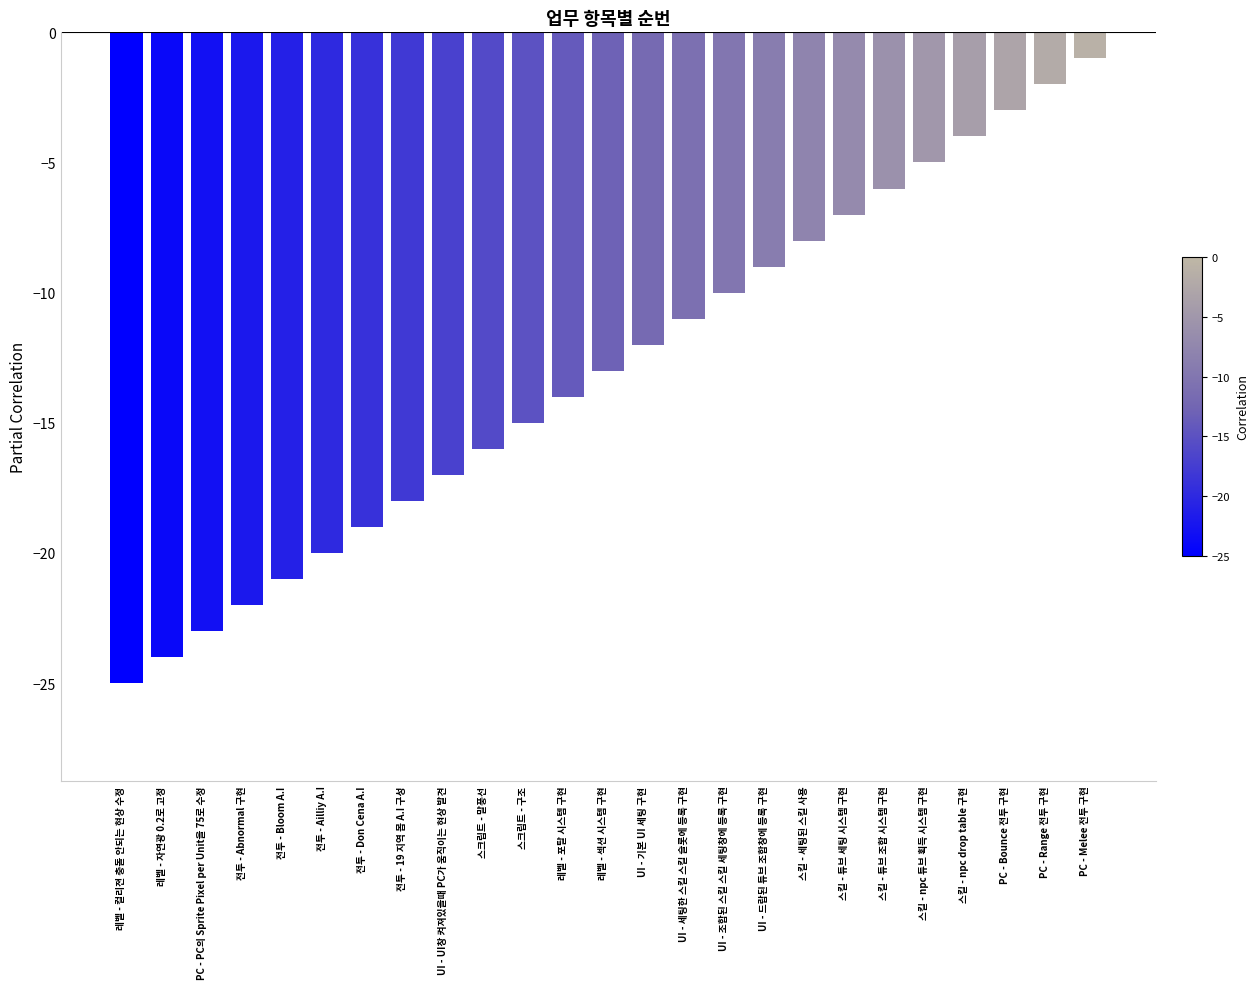

Rank the categories by value from highest to lowest.

PC - Melee 전투 구현, PC - Range 전투 구현, PC - Bounce 전투 구현, 스킬 - npc drop table 구현, 스킬 - npc 튜브 획득 시스템 구현, 스킬 - 튜브 조합 시스템 구현, 스킬 - 튜브 세팅 시스템 구현, 스킬 - 세팅된 스킬 사용, UI - 드랍된 튜브 조합창에 등록 구현, UI - 조합된 스킬 스킬 세팅창에 등록 구현, UI - 세팅한 스킬 스킬 슬롯에 등록 구현, UI - 기본 UI 세팅 구현, 레벨 - 섹션 시스템 구현, 레벨 - 포탈 시스템 구현, 스크립트 - 구조, 스크립트 - 말풍선, UI - UI창 켜져있을때 PC가 움직이는 현상 발견, 전투 - 19 지역 몹 A.I 구성, 전투 - Don Cena A.I, 전투 - Ailliy A.I, 전투 - Bloom A.I, 전투 - Abnormal 구현, PC - PC의 Sprite Pixel per Unit을 75로 수정, 레벨 - 자연광 0.2로 고정, 레벨 - 컬리젼 충돌 안되는 현상 수정